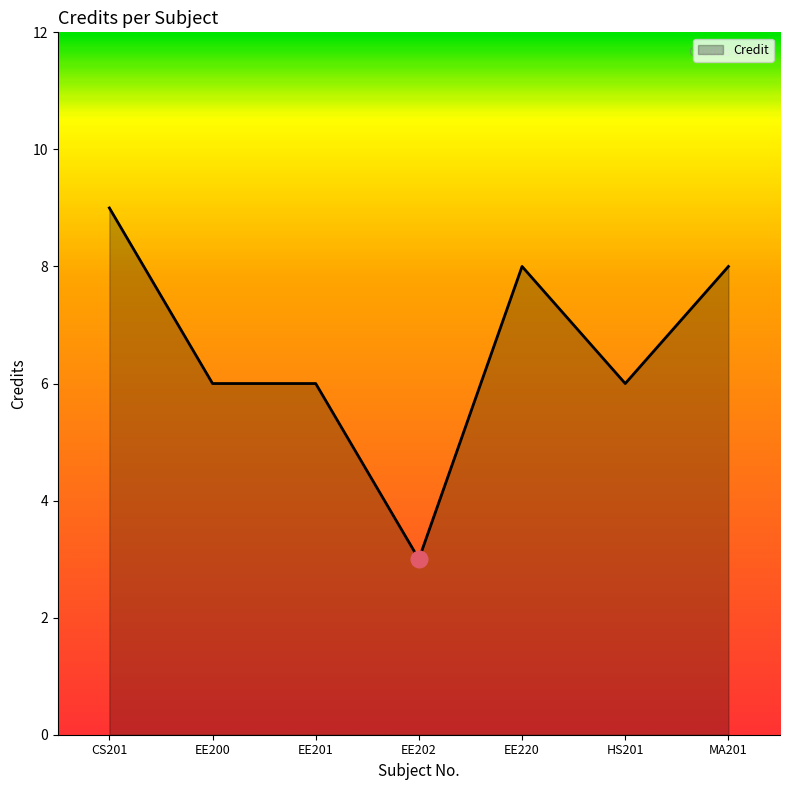

What is the difference between the maximum and second lowest values?

3